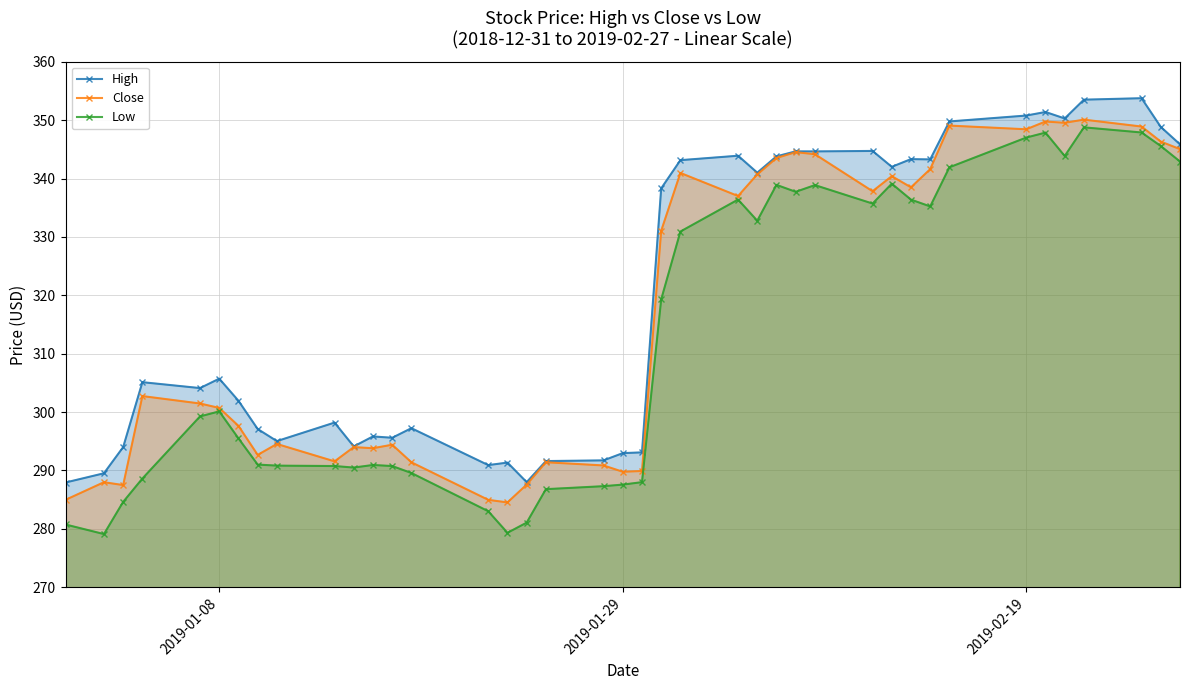

What is the difference between the highest and lowest values at 2019-02-19?

3.8